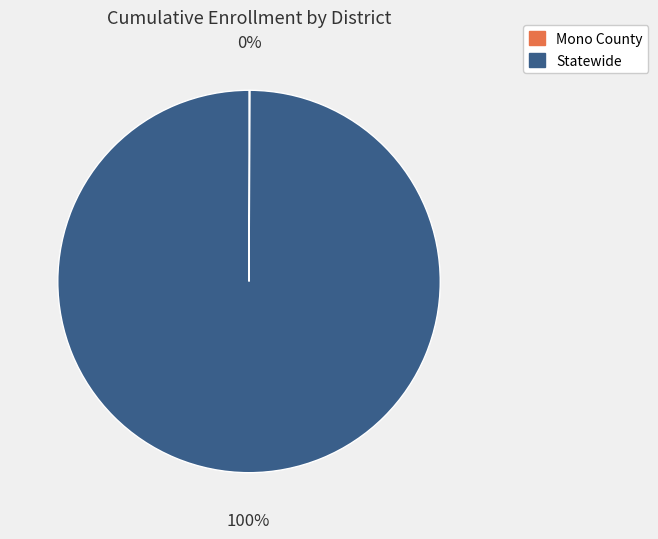

What percentage is the Statewide slice, to the nearest percent?

100%